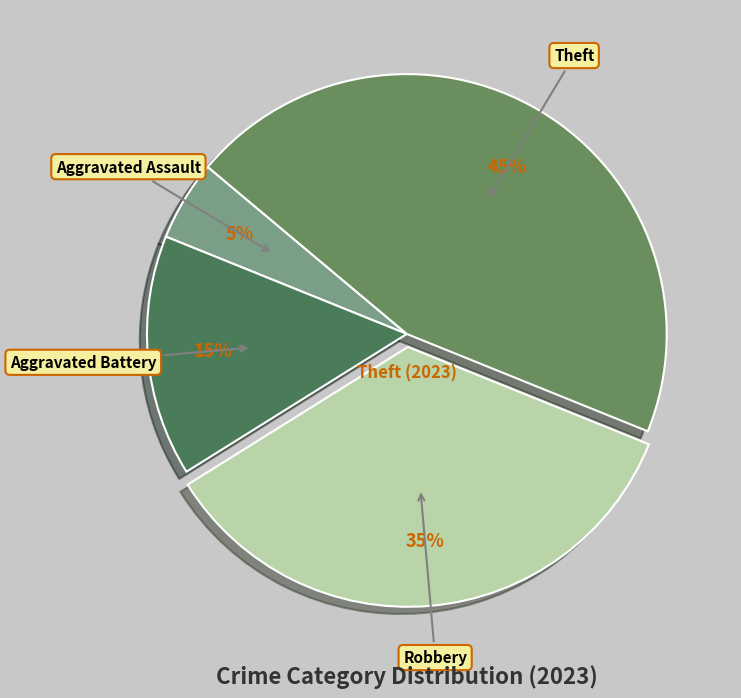

How many segments does this pie chart have?

4